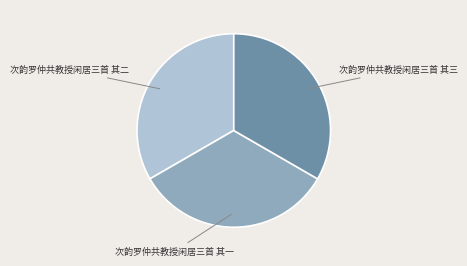

Is the sum of 次韵罗仲共教授闲居三首 其三 and 次韵罗仲共教授闲居三首 其一 greater than half?

Yes